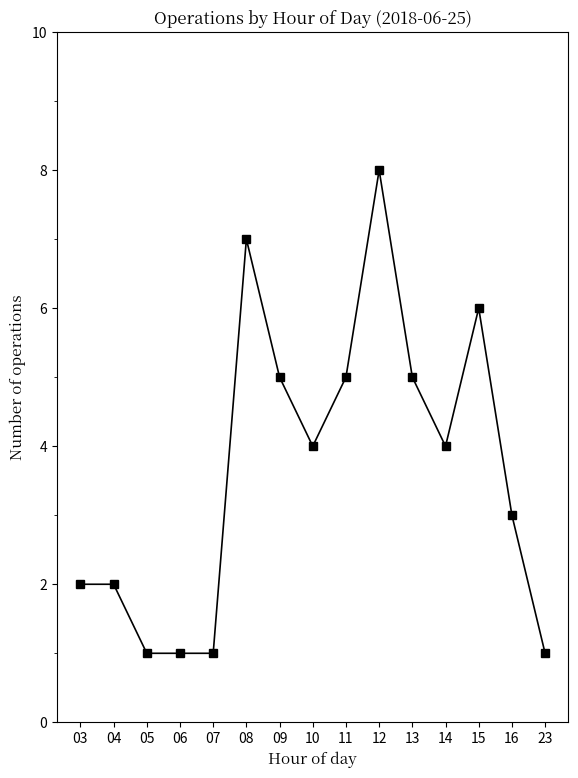

What is the approximate value at 11?

5